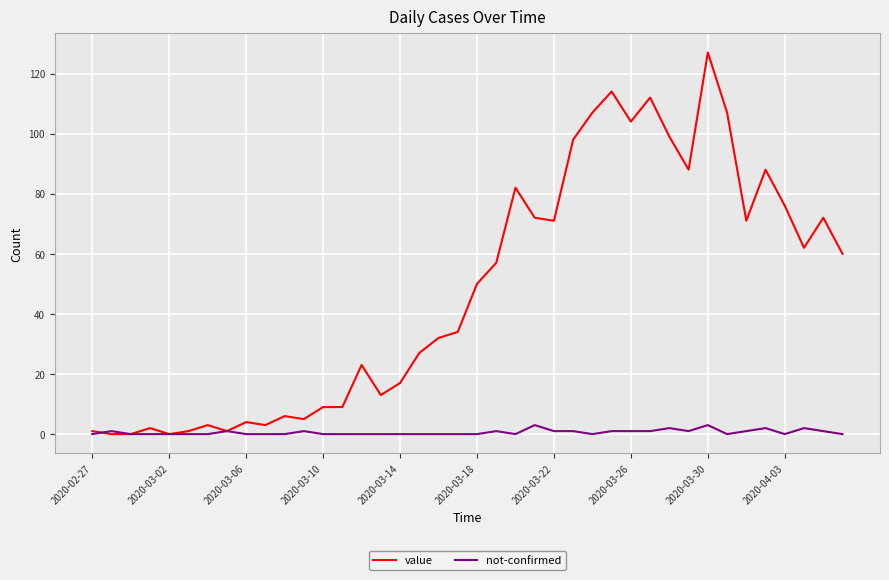

List the series in order of their peak value, lowest first.

not-confirmed, value